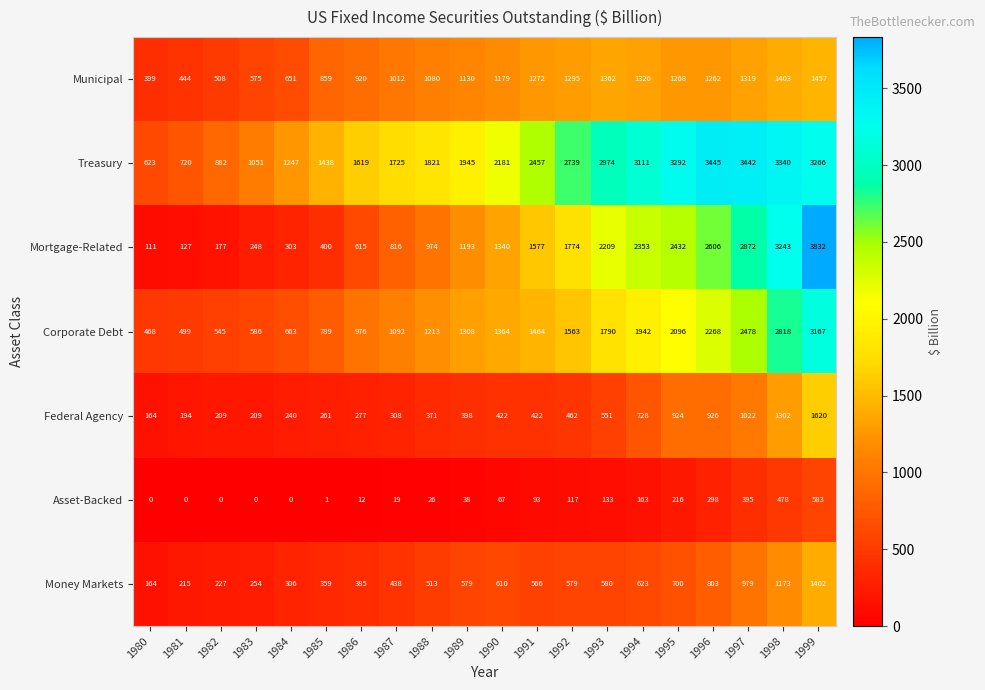

Between 1992 and 1994, which series saw the biggest shift?

Mortgage-Related